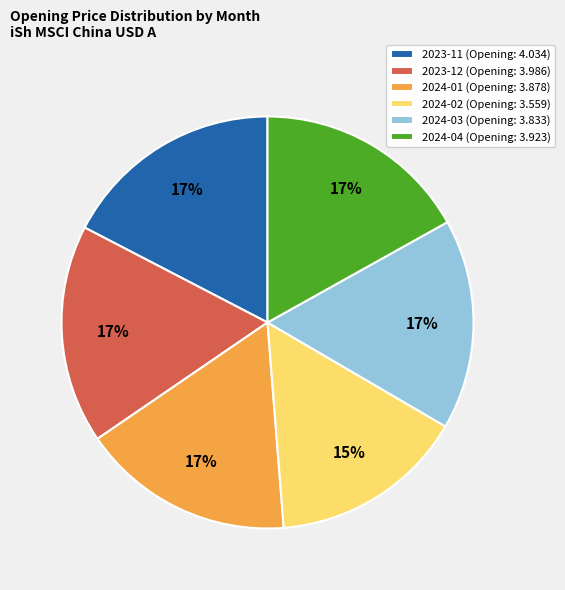

True or false: 2024-02 accounts for 29% of the total.

False